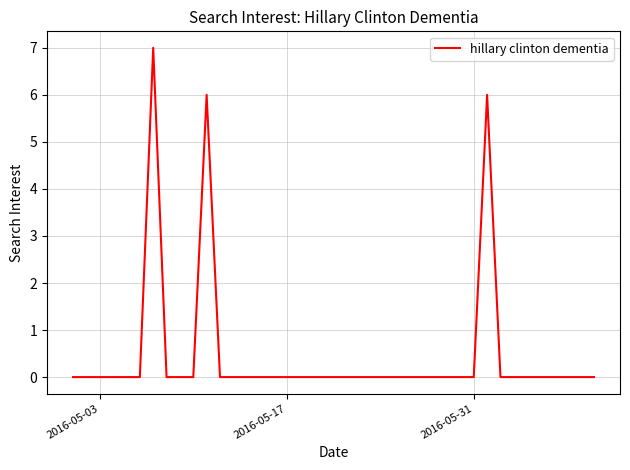

What is the greatest value displayed?

7